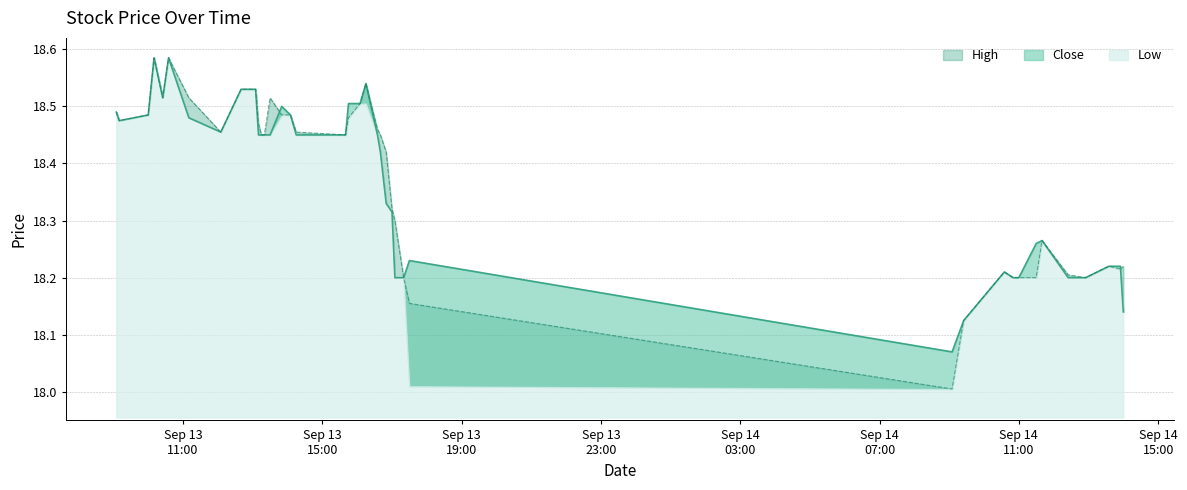

What is the minimum value shown in the chart?

18.0